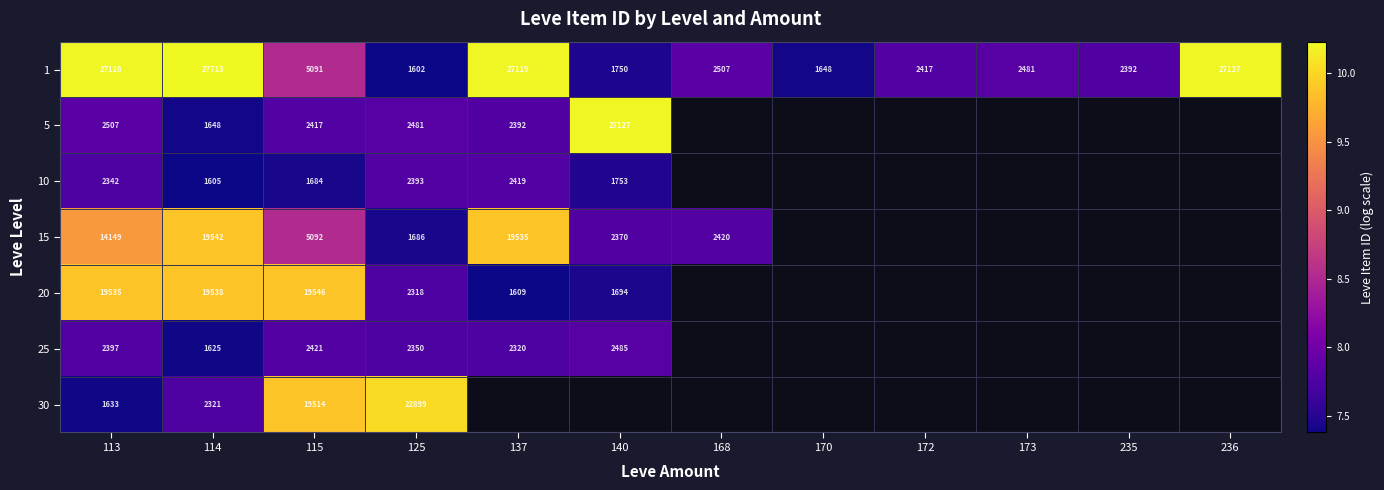

Between 113 and 114, which series saw the biggest shift?

15